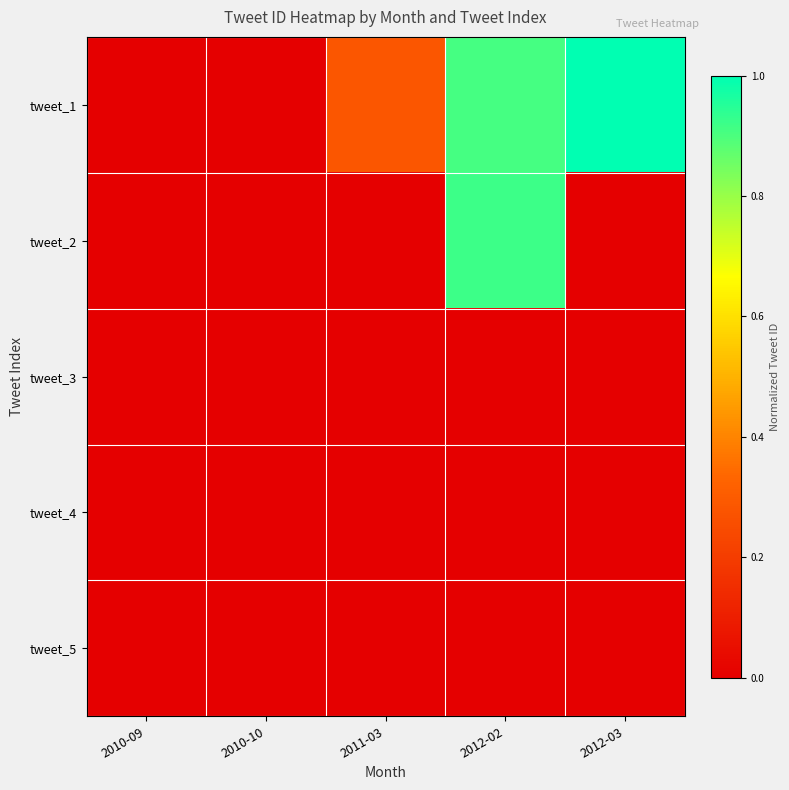

Which has a higher value, 2012-03 or 2010-10?

2012-03